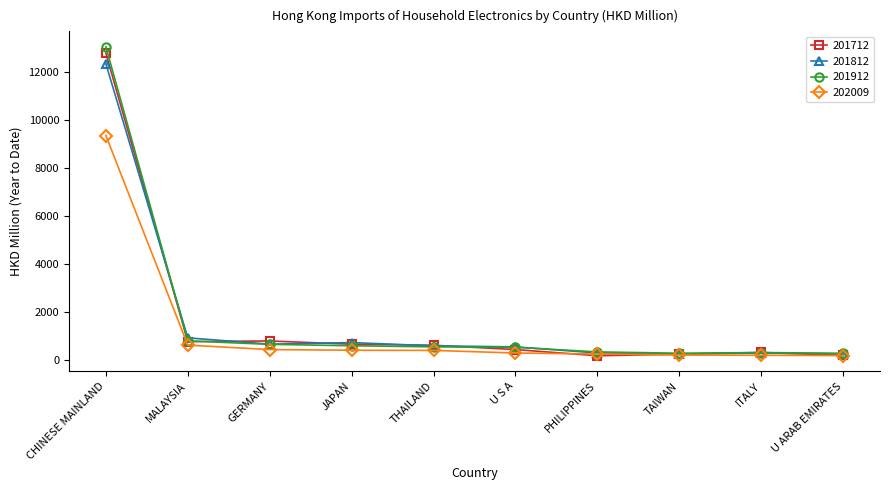

How many lines are shown in the chart?

4